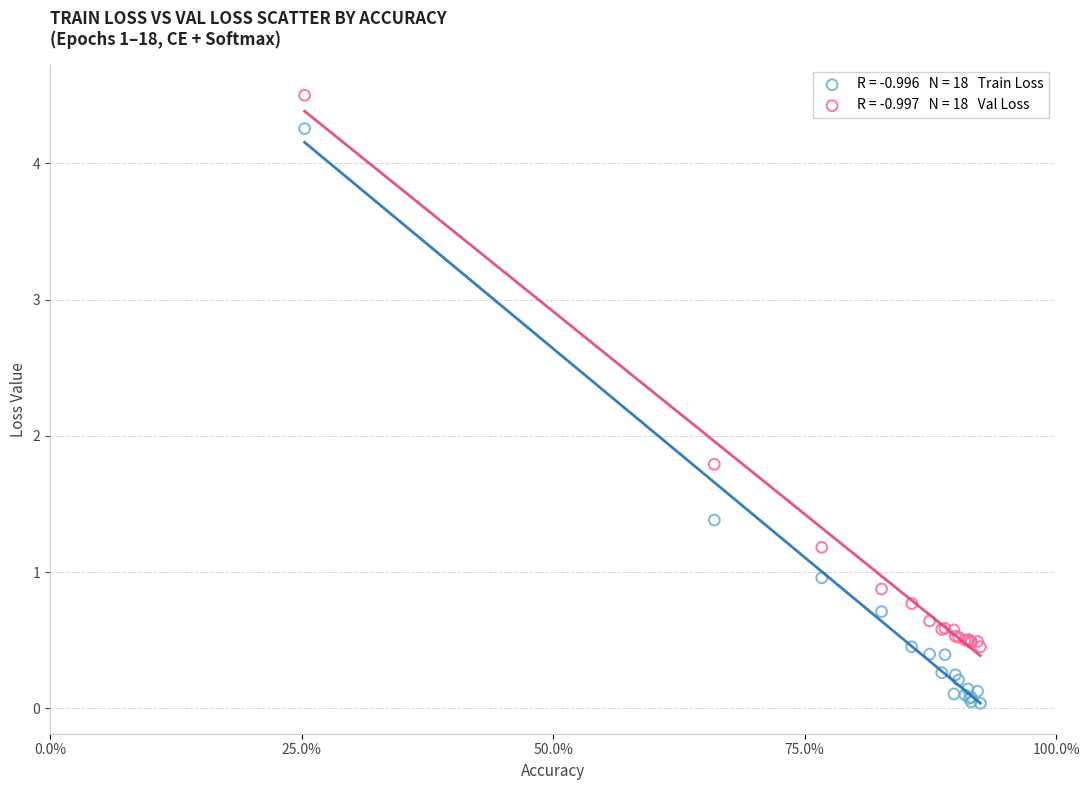

Across all series, what Y value is closest to 2?

1.8